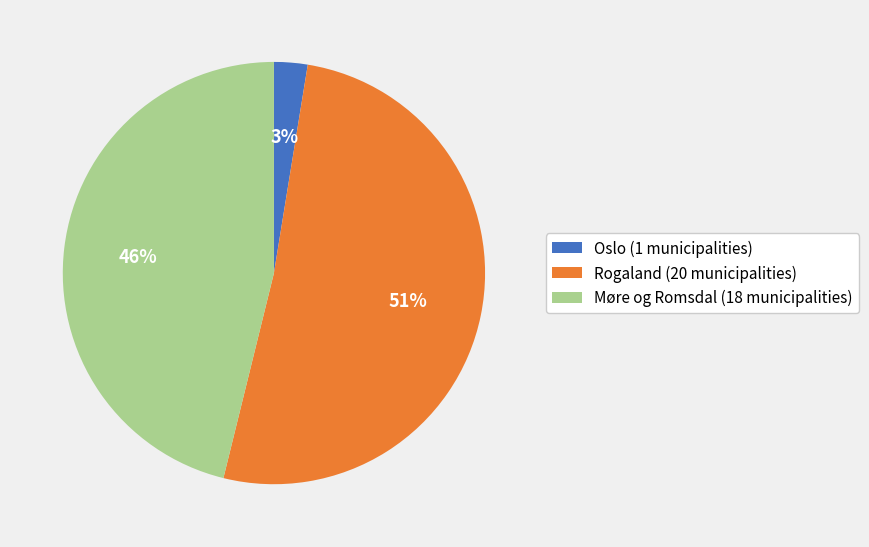

To the nearest percent, what is the combined percentage of Oslo (1 municipalities) and Møre og Romsdal (18 municipalities)?

49%